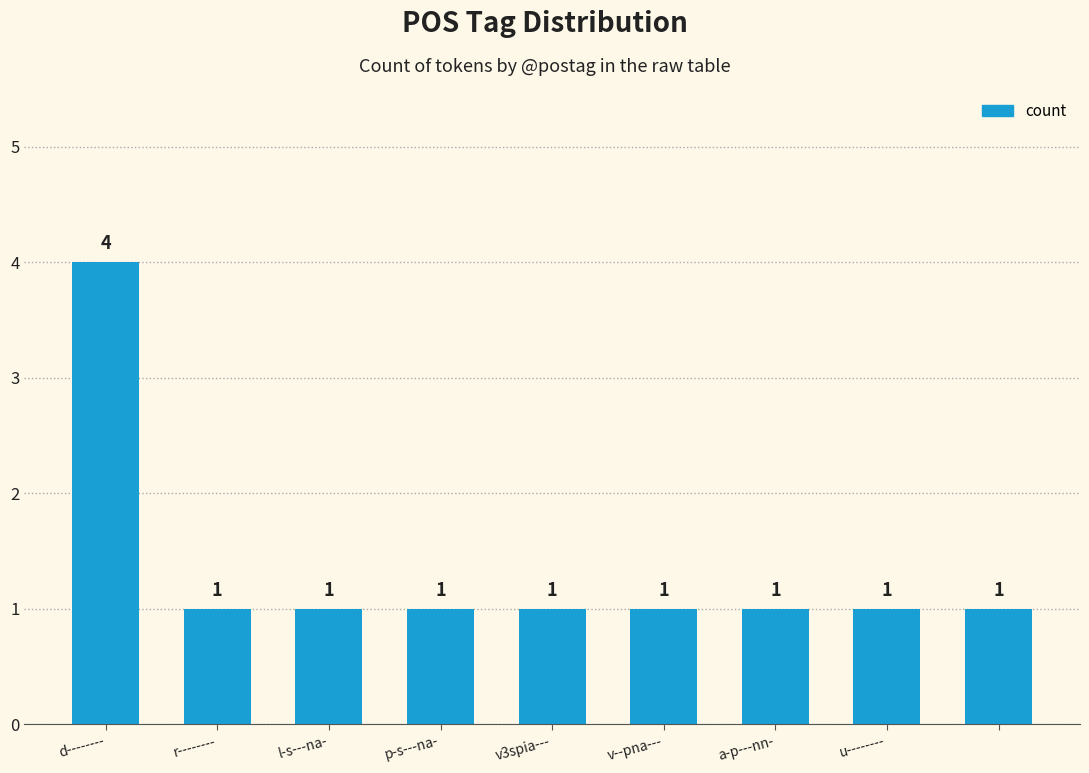

How many values exceed 1?

1